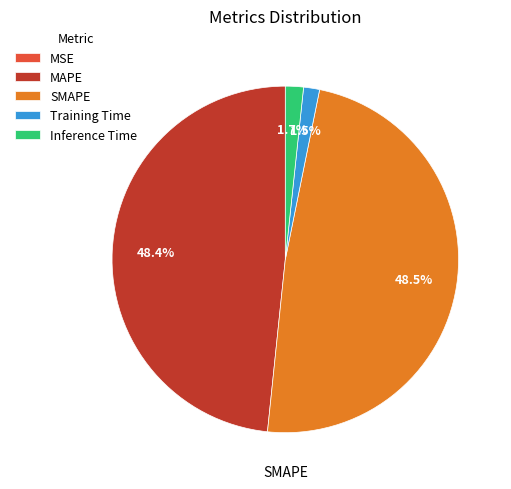

True or false: MAPE accounts for 48% of the total.

True